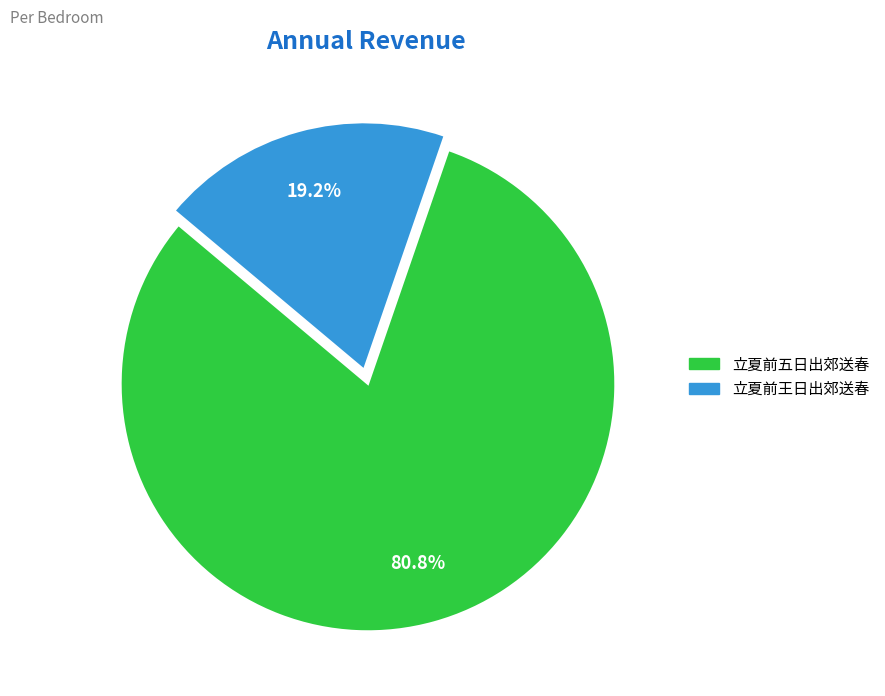

The 立夏前王日出郊送春 slice represents 19% of the pie. True or false?

True